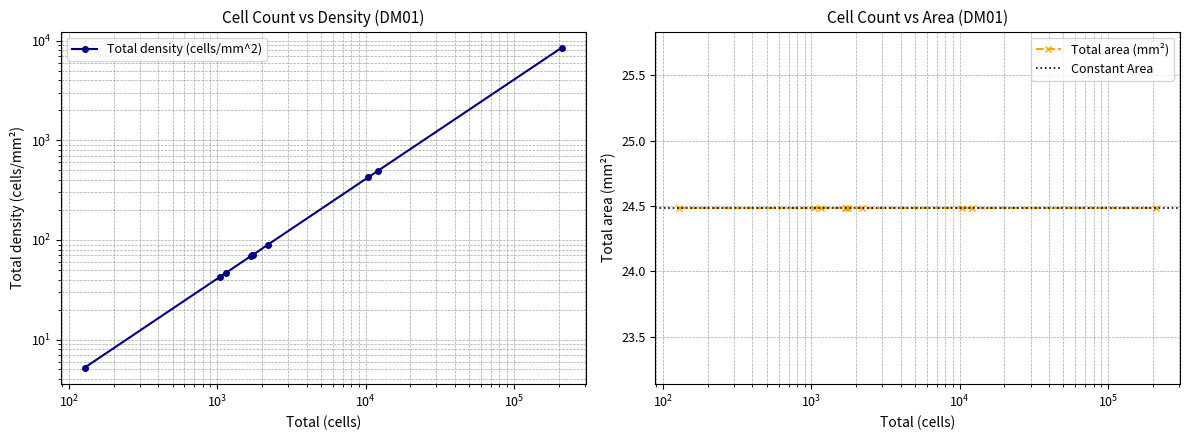

Reading left to right, what are all the values shown in this chart?

Cytotoxic T cell=5.2	PD-1+ cytotoxic T cell=42.6	PD-1- cytotoxic T cell=47.1	Macrophage=68.6	M1 Macrophage=69.9	PD-L1+M1 Macrophage=71.2	M2 Macrophage=89.7	PD-L1+M2 Macrophage=424.7	PD-L1+ Others cell=494.5	PD-L1- Others cell=8559.6